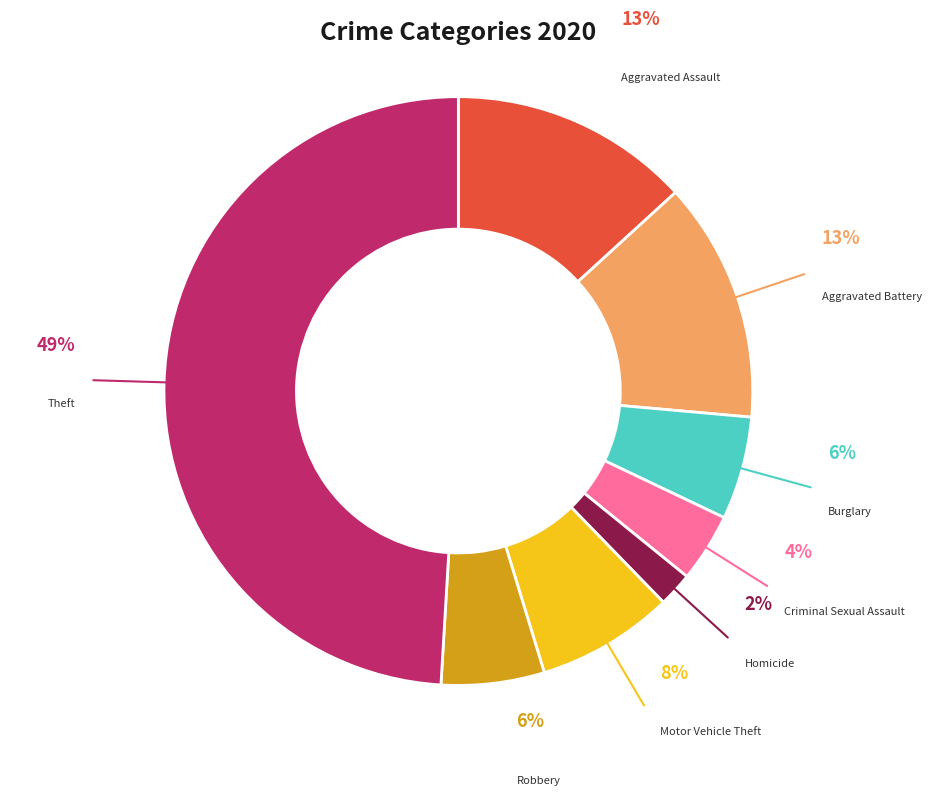

Does Theft account for over 50% of the chart?

Yes